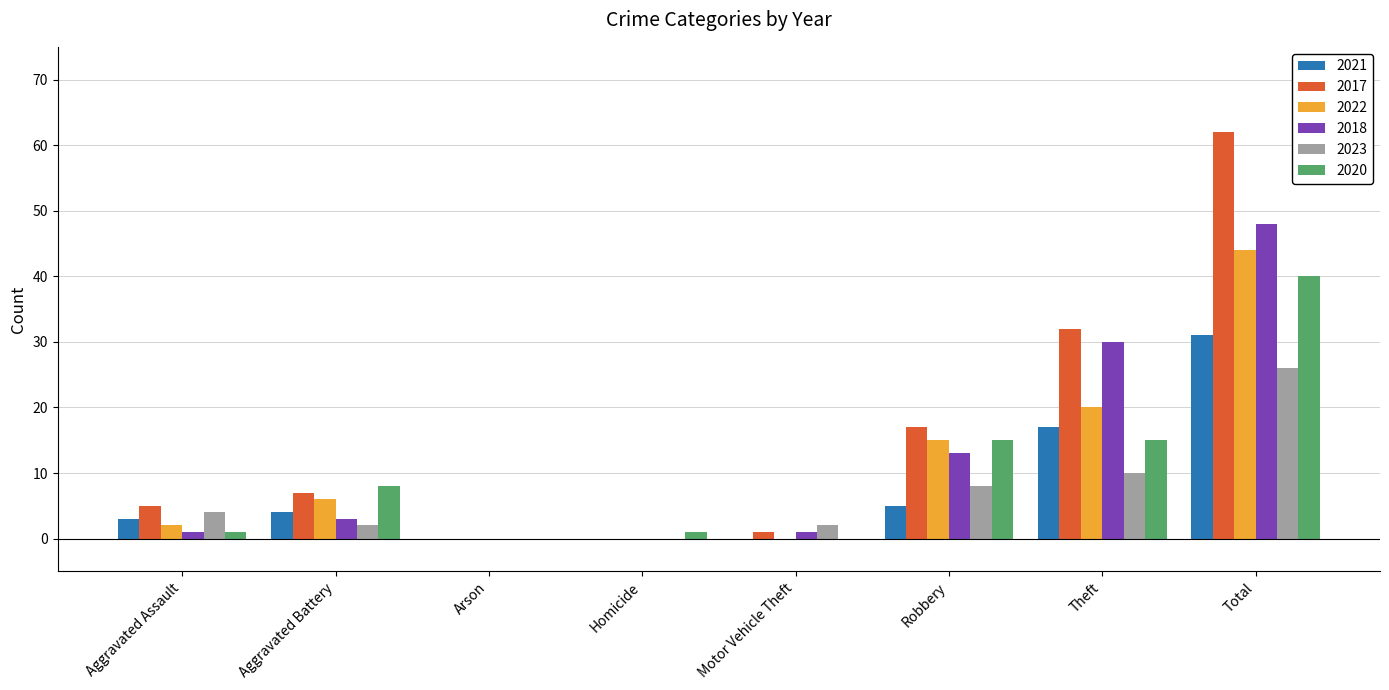

At which category is the sum across all series the highest?

Total